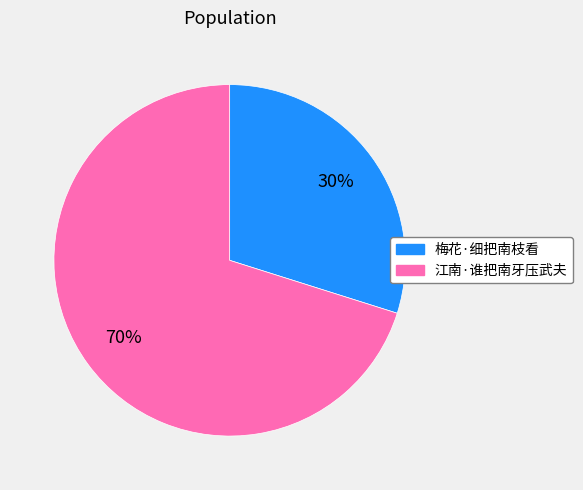

To the nearest percent, what is the difference between the 江南·谁把南牙压武夫 and 梅花·细把南枝看 slice percentages?

40%